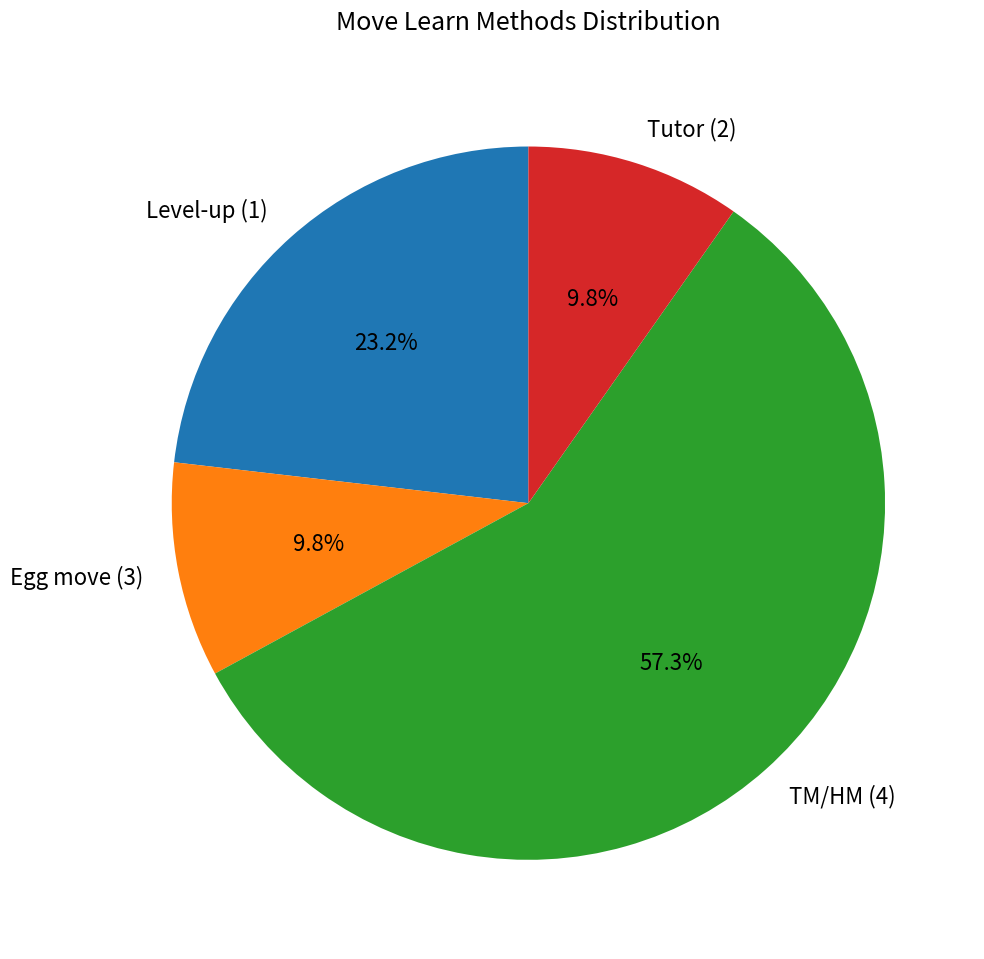

Between TM/HM (4) and Egg move (3), which is larger?

TM/HM (4)